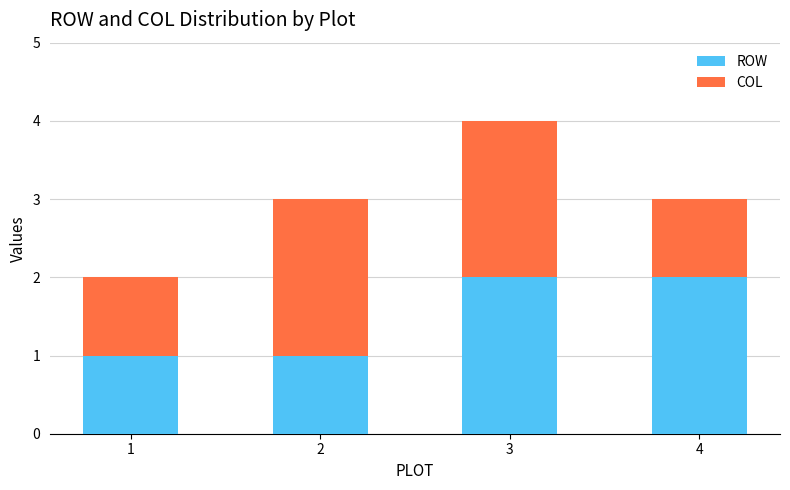

What is the total value across all series at 3?

4